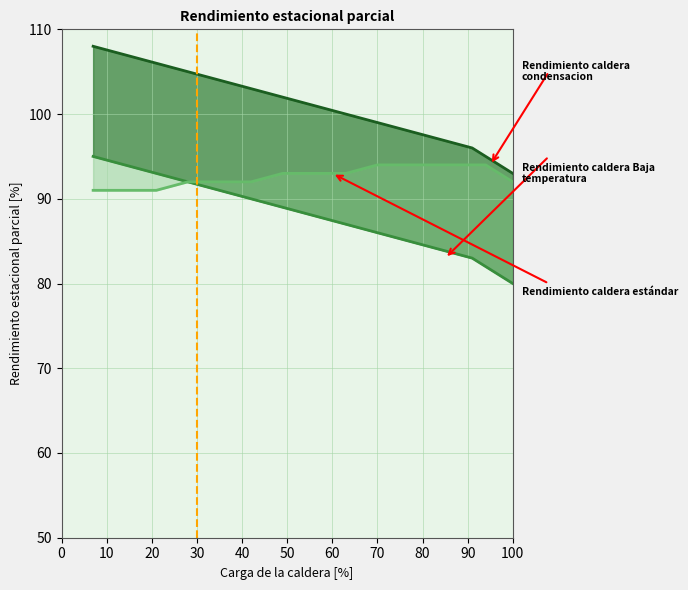

What is the minimum value shown in the chart?

80